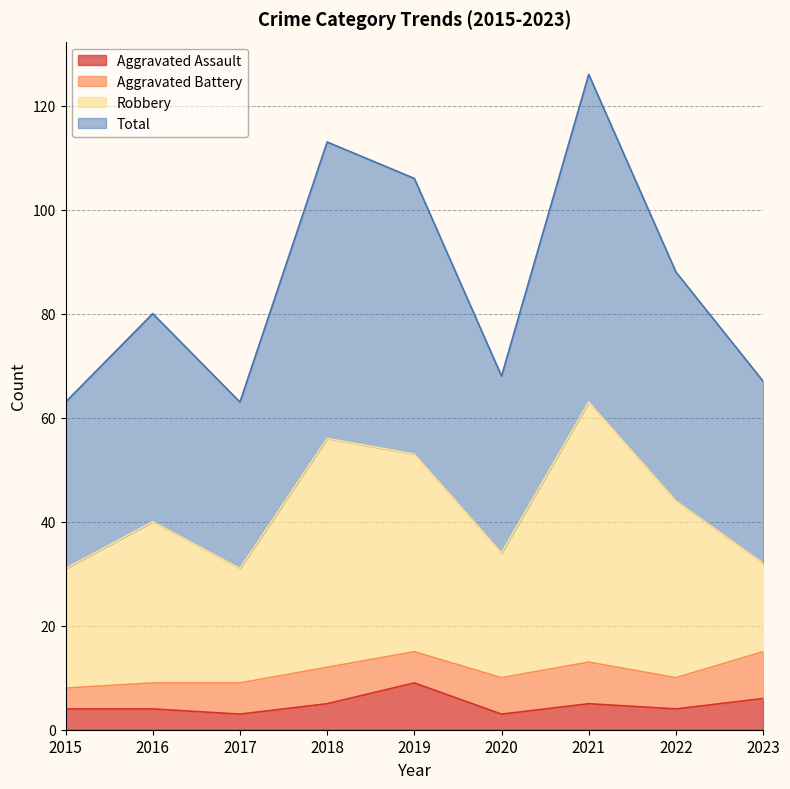

What is the value of the Aggravated Assault point at the 8th from the left?

4